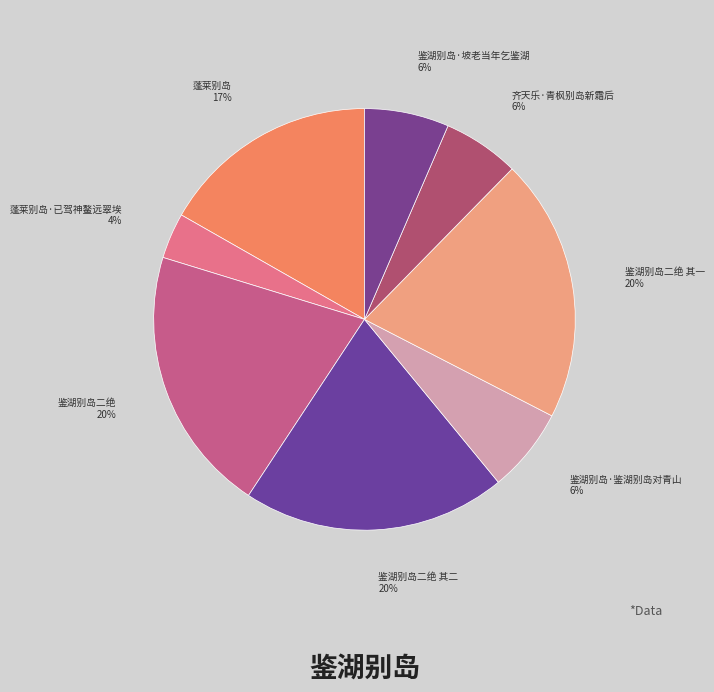

How many slices are in this pie chart?

8